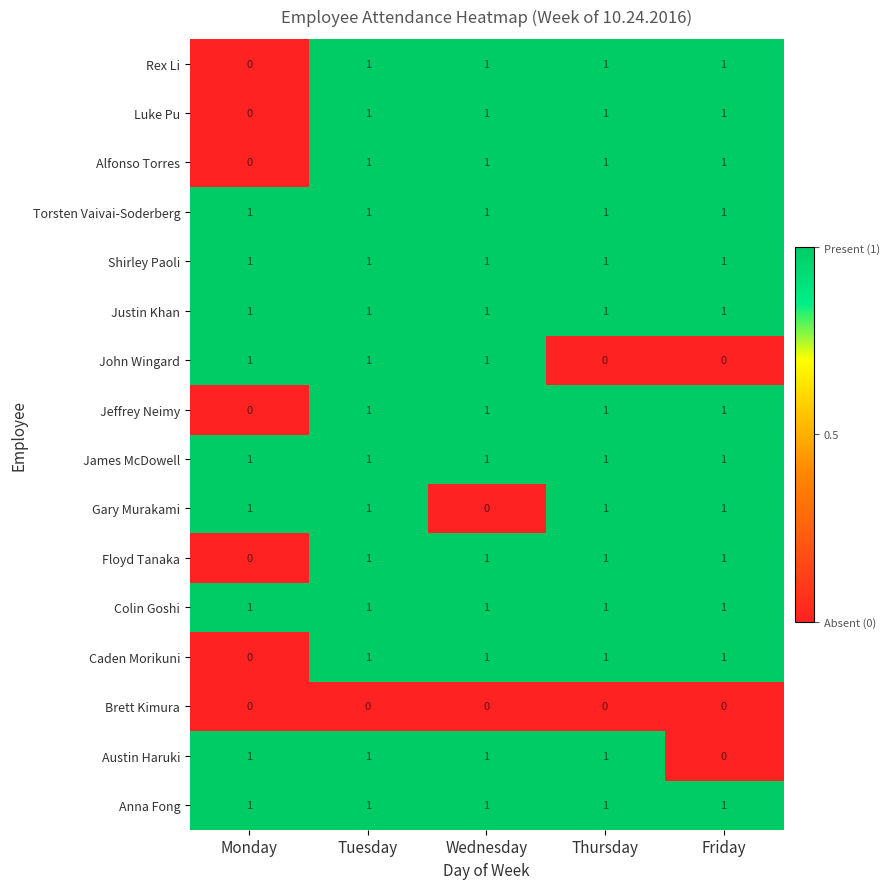

The Caden Morikuni series shows 0 at Monday. True or false?

True